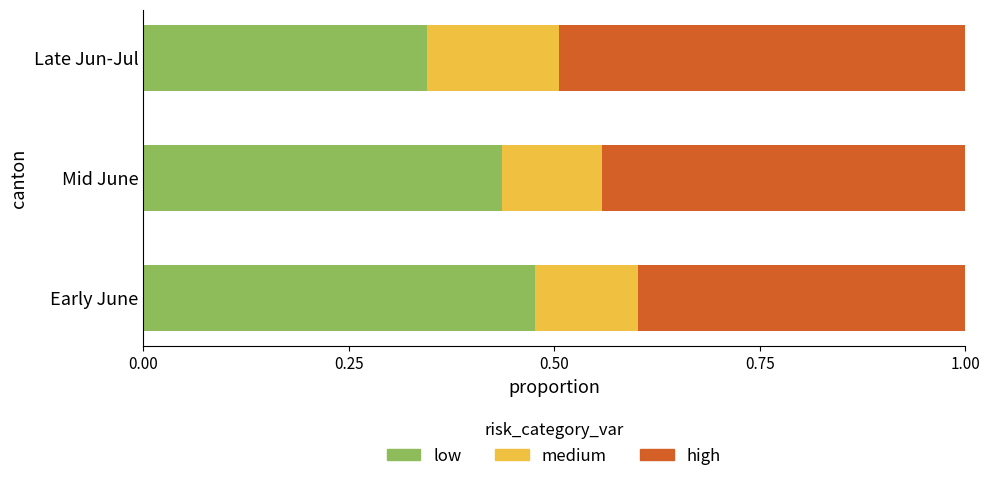

What is the sum of the low values at Mid June and Late Jun-Jul?

0.8